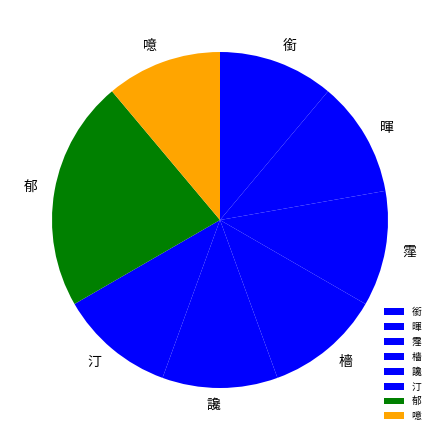

How many slices are in this pie chart?

8